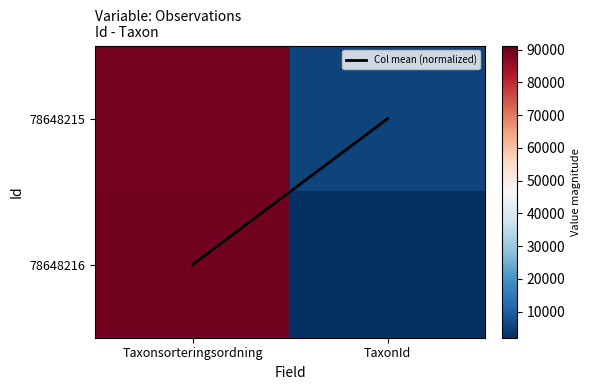

Which series changed the most between Taxonsorteringsordning and TaxonId?

78648216